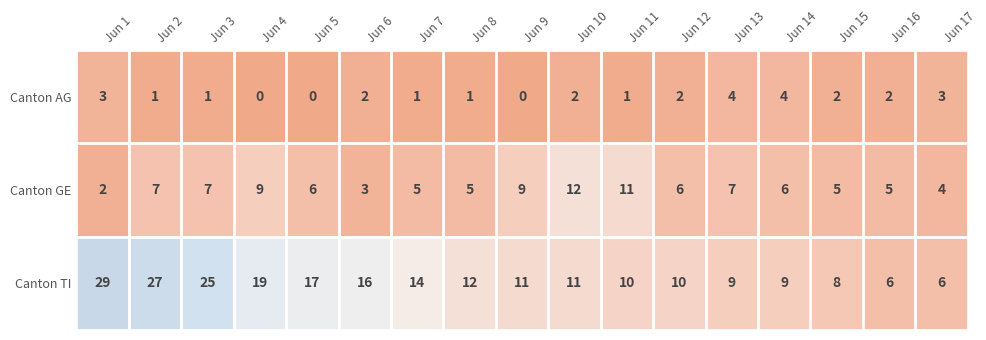

What is the total value across all series at Jun 10?

25